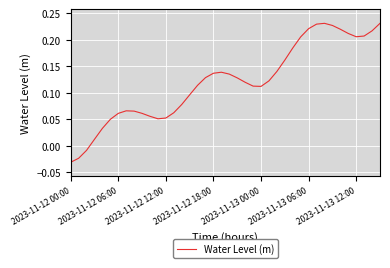

What is the difference between the maximum and minimum values?

0.3